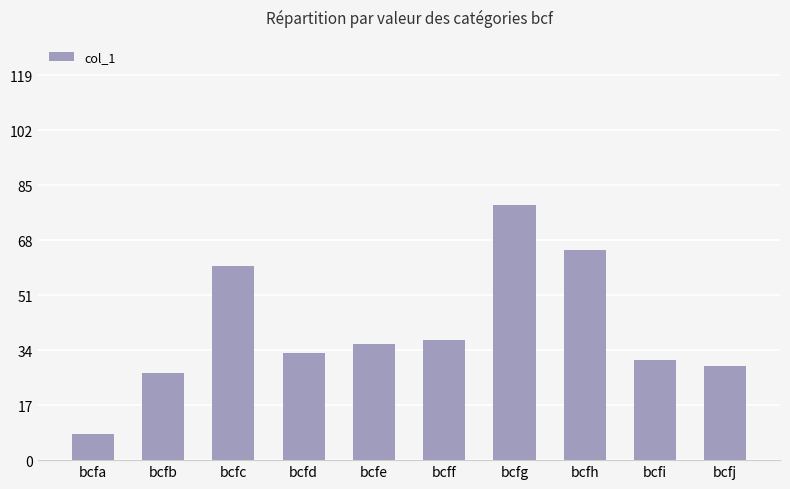

What is the greatest value displayed?

79